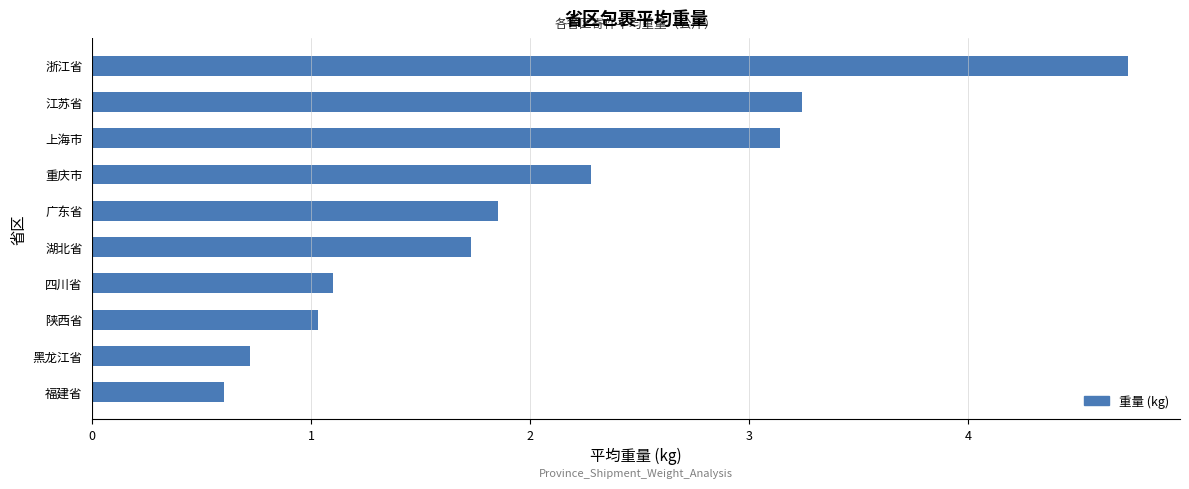

Does the chart contain any negative values?

No